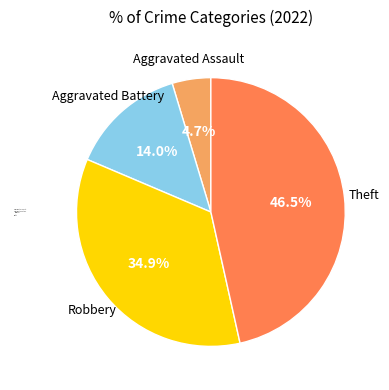

Is there any slice that represents more than half of the pie?

No